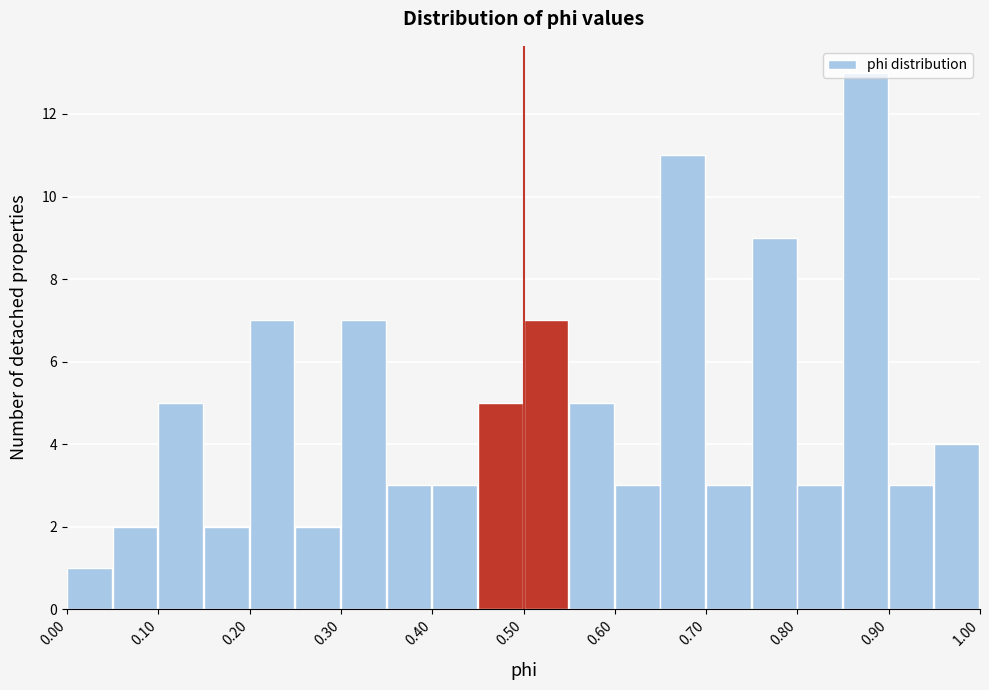

Which range on the x-axis has the tallest bar?

0.85 to 0.90